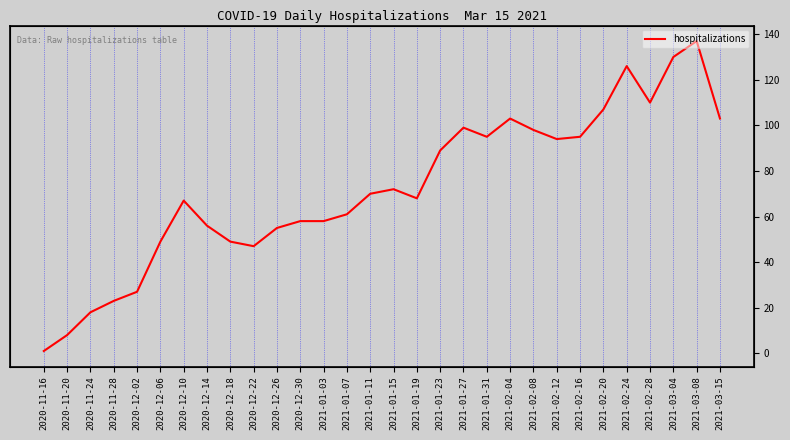

True or false: the data shows 182 at 2021-02-20.

False